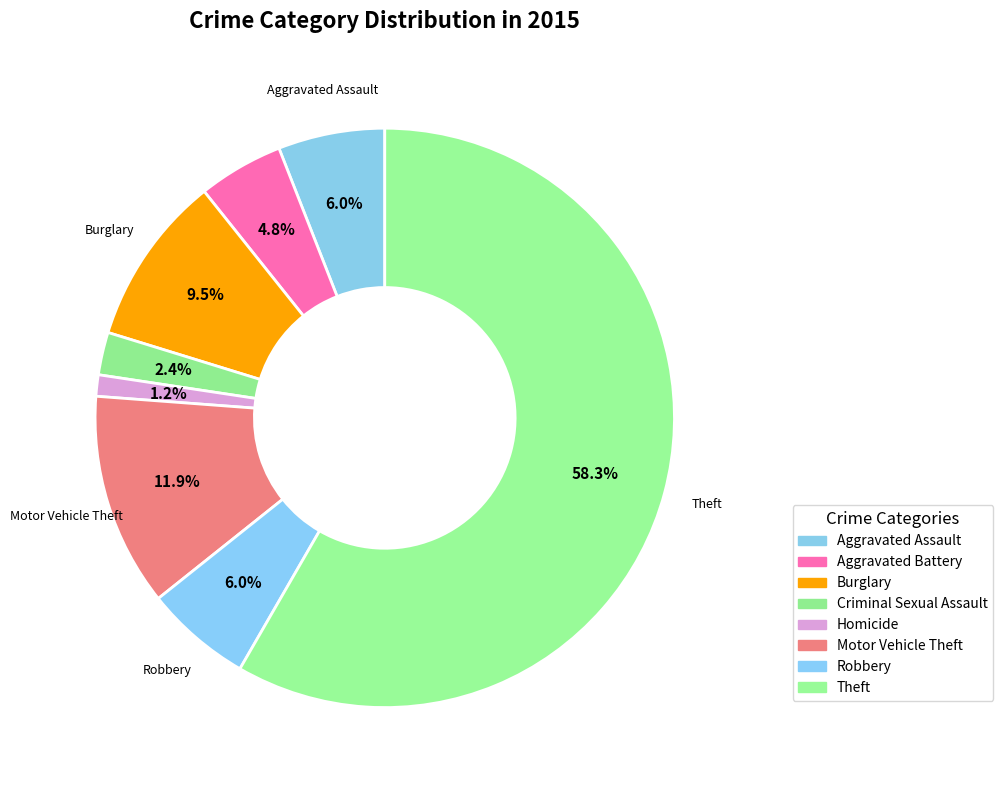

To the nearest percent, what is the average slice percentage?

12%